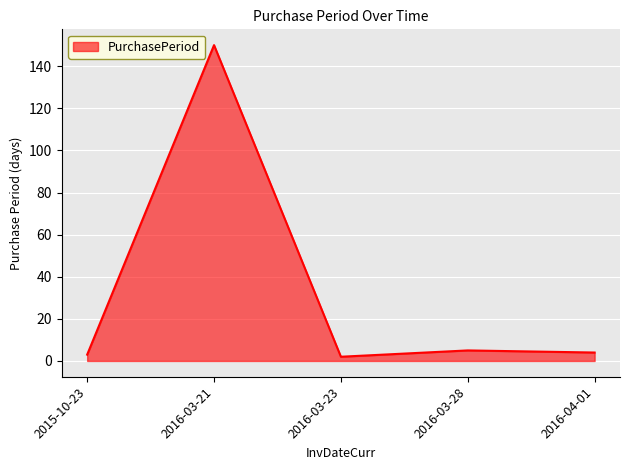

What is the maximum value shown in the chart?

150